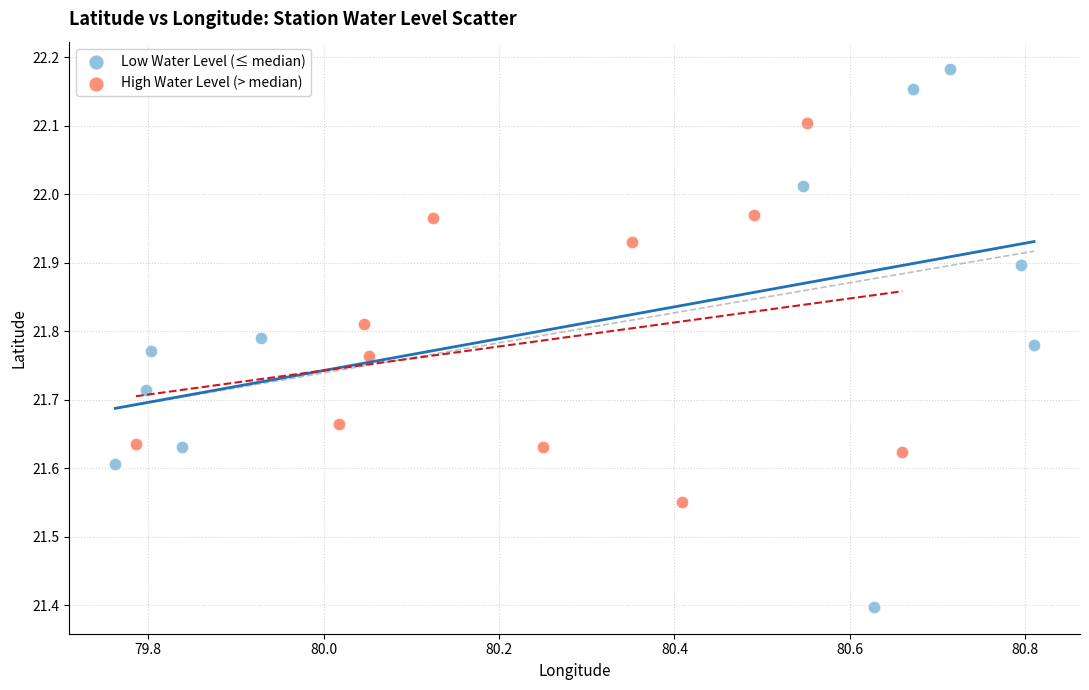

Which series has the widest spread of Y values?

Low Water Level (≤ median)